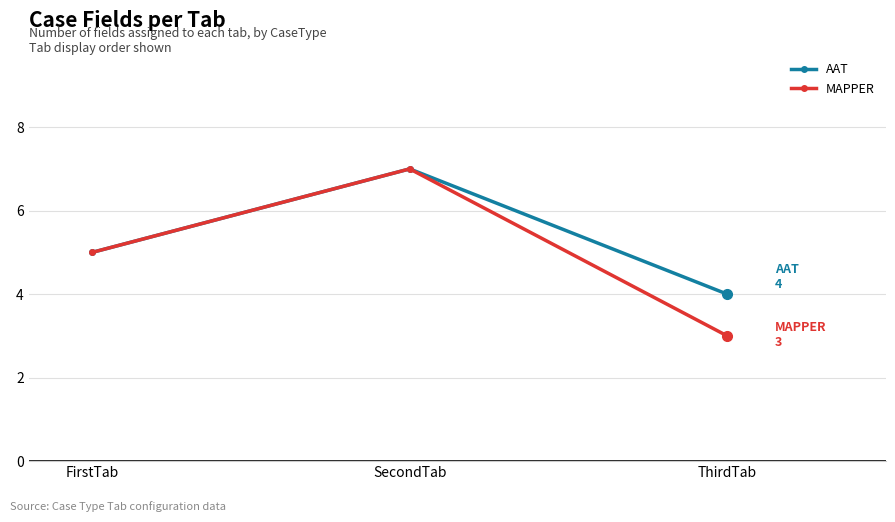

What is the maximum value for MAPPER?

7